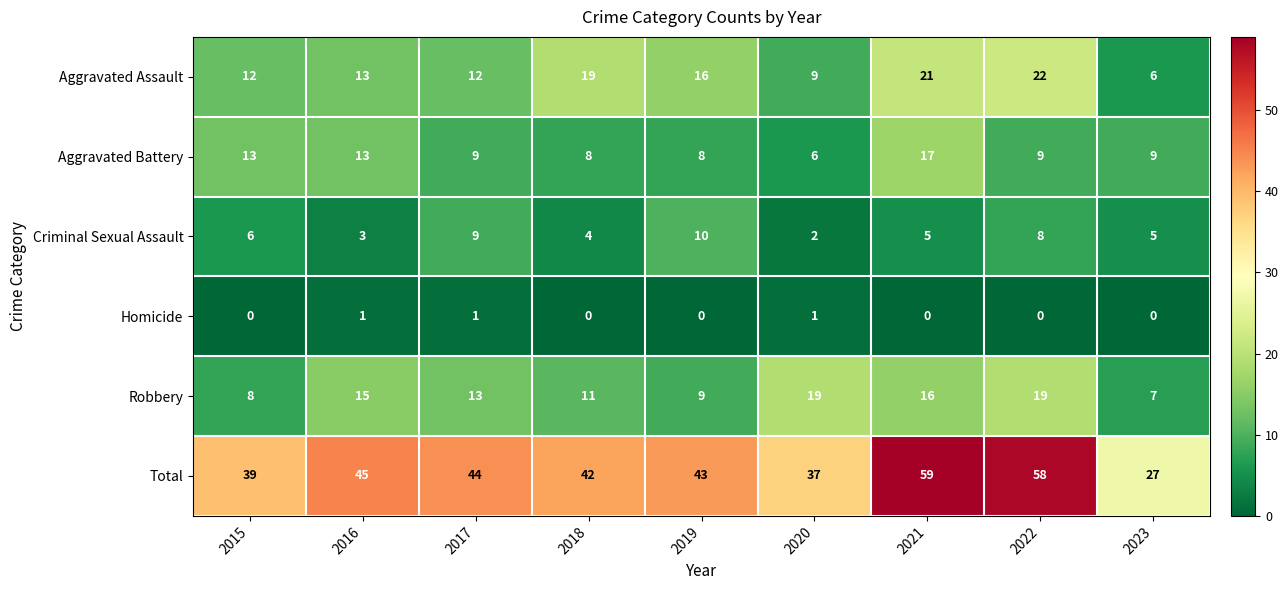

At which category does the chart reach its peak across all series?

2021